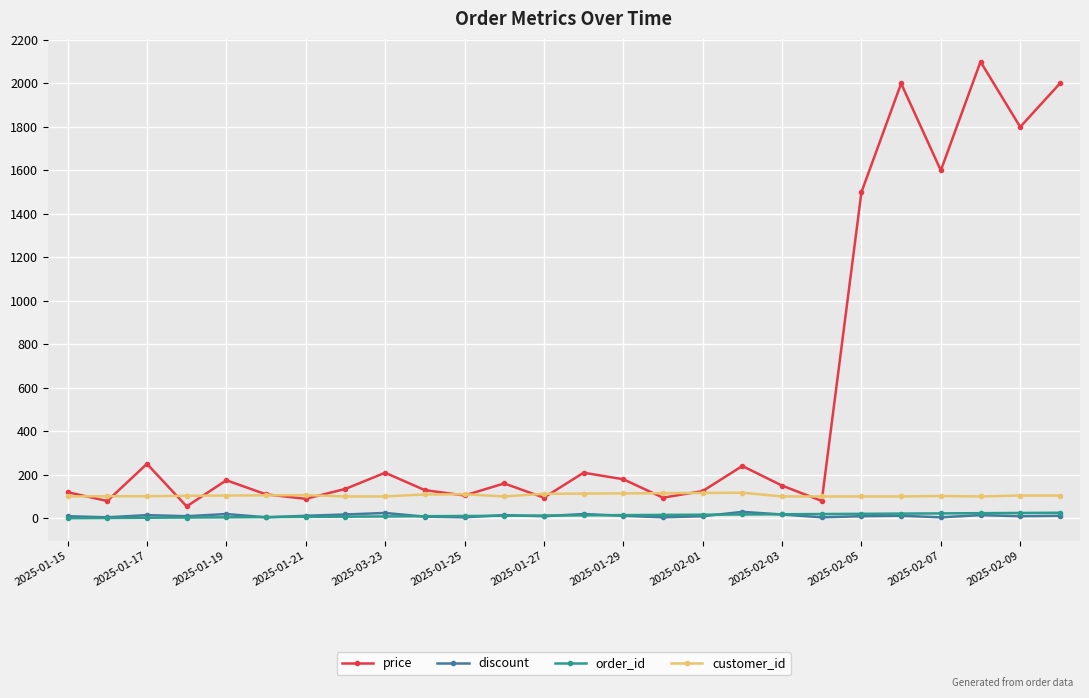

Which series has the largest total across all categories?

price